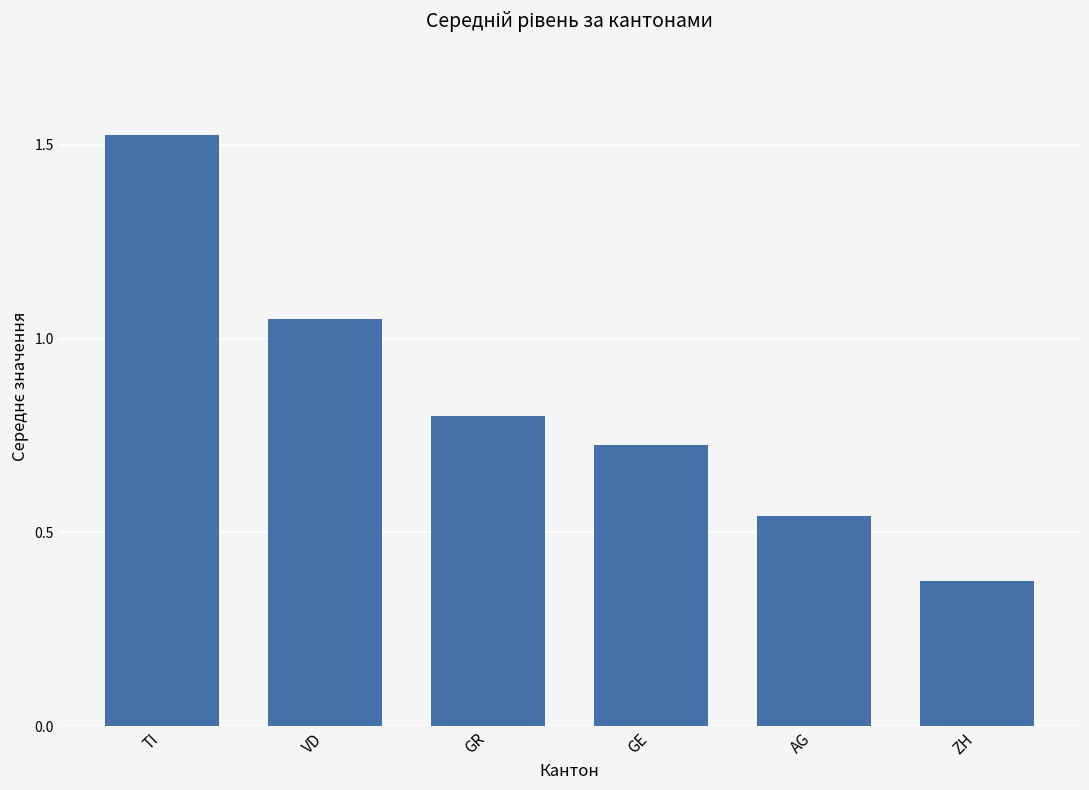

Which category has the highest value across all series?

TI